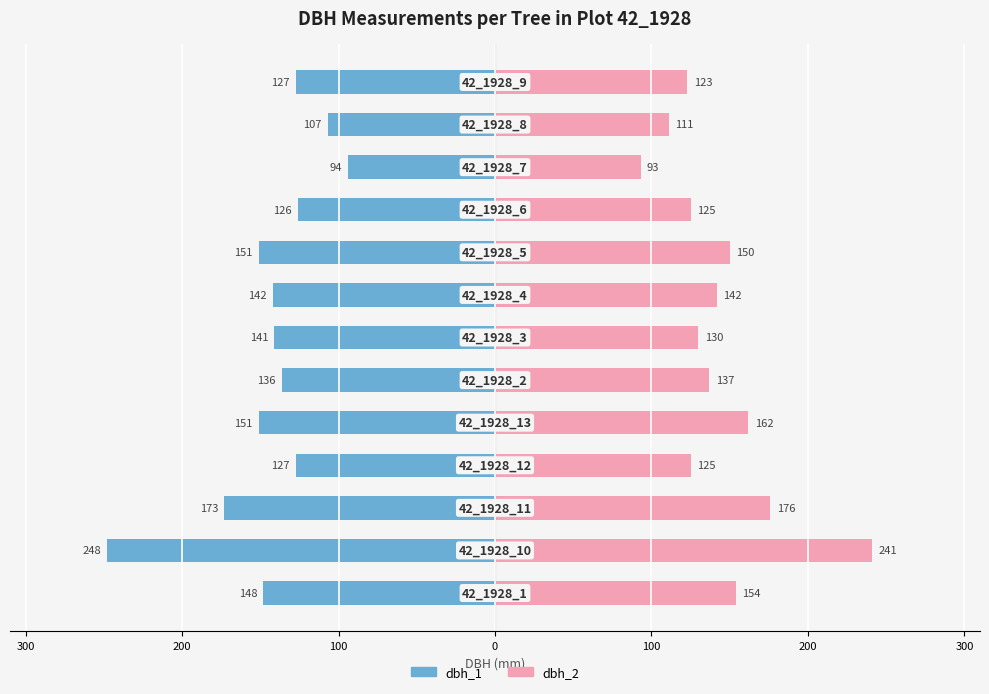

What is the difference between the maximum and minimum values in the dbh_2 series?

148